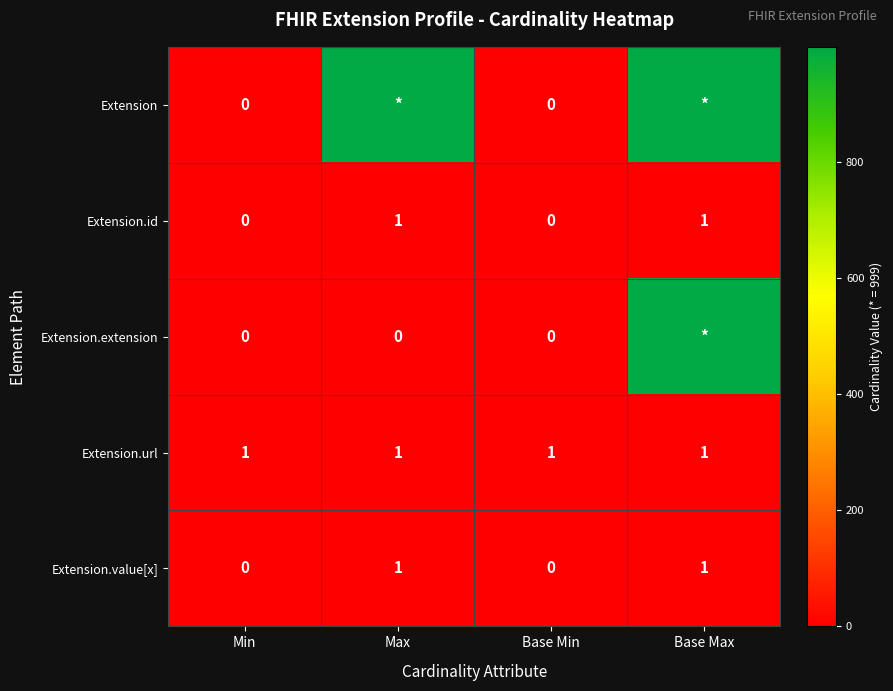

The value of Extension.id at Min is -1. True or false?

False